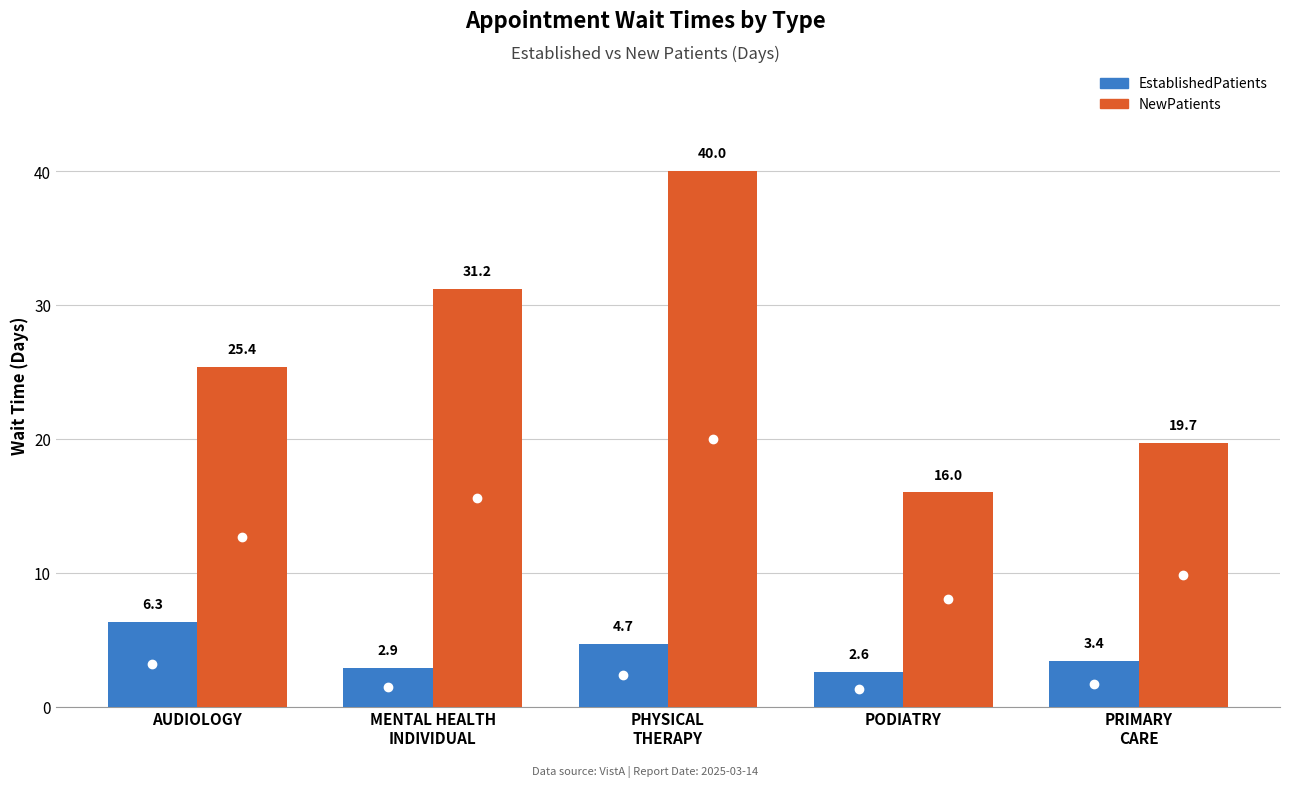

Reading right to left, extract all data points from this chart.

EstablishedPatients: 3.4	2.6	4.7	2.9	6.3
NewPatients: 19.7	16.0	40.0	31.2	25.4